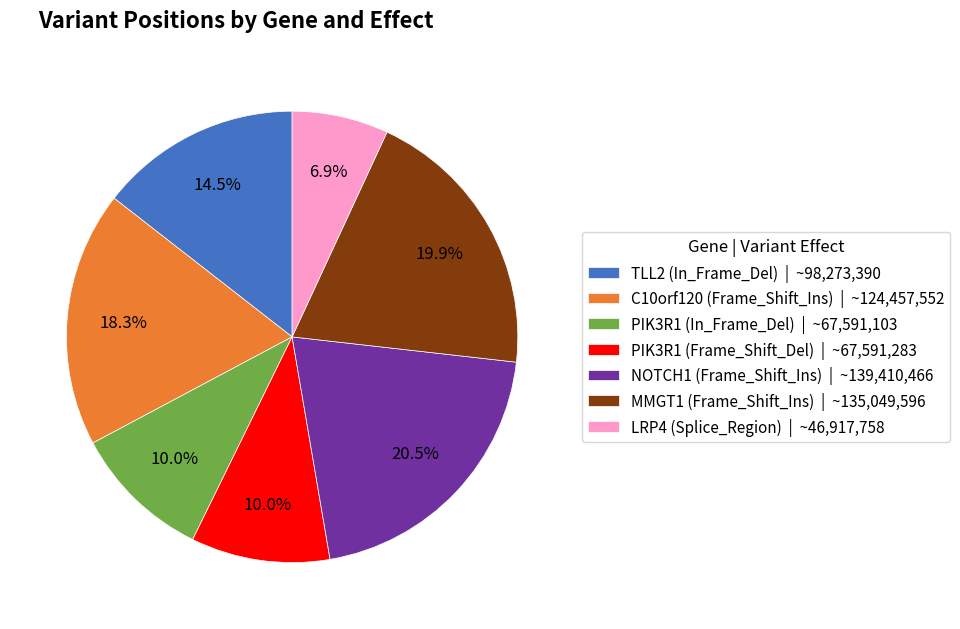

Count the number of slices in the pie.

7